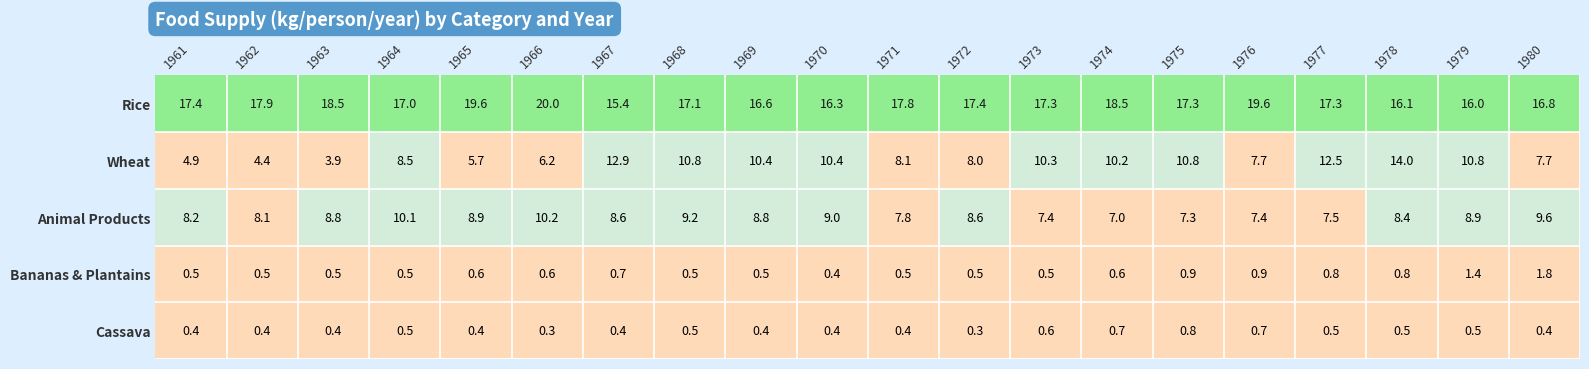

Rank the series by their maximum value, from highest to lowest.

Rice, Wheat, Animal Products, Bananas & Plantains, Cassava